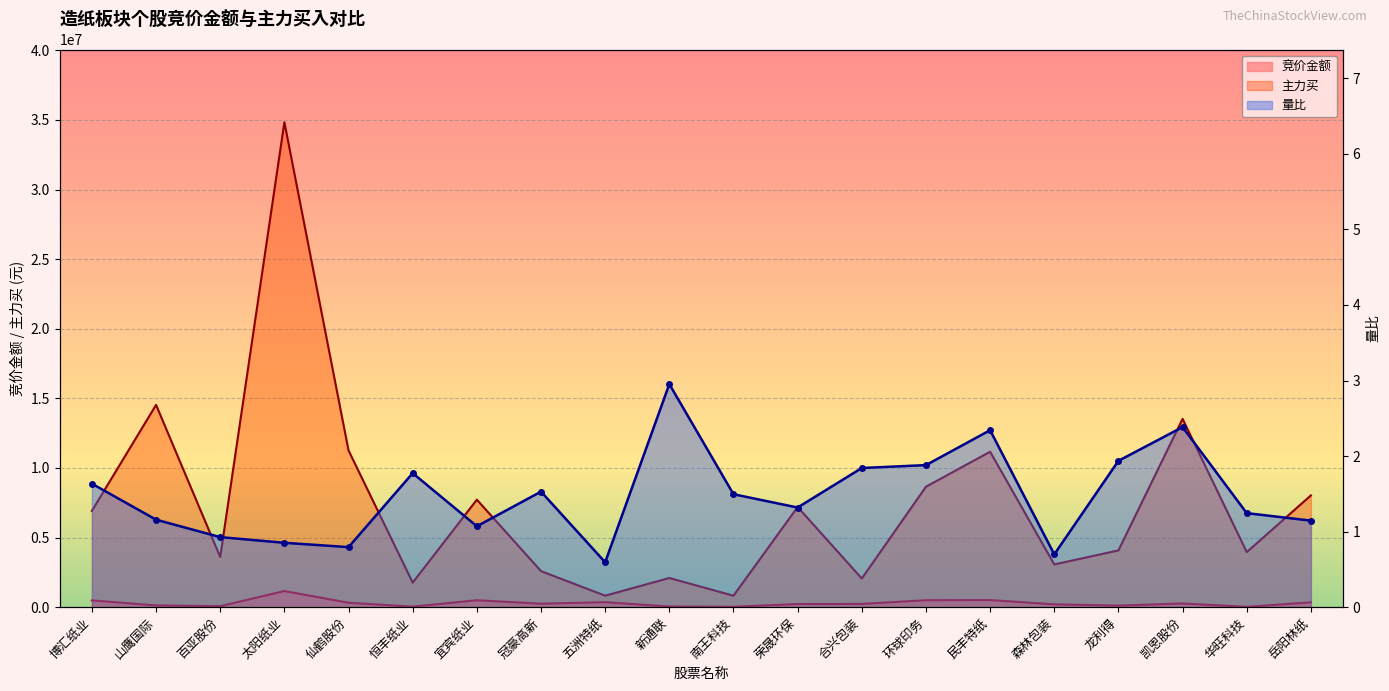

Where is the first local maximum for 主力买?

山鹰国际